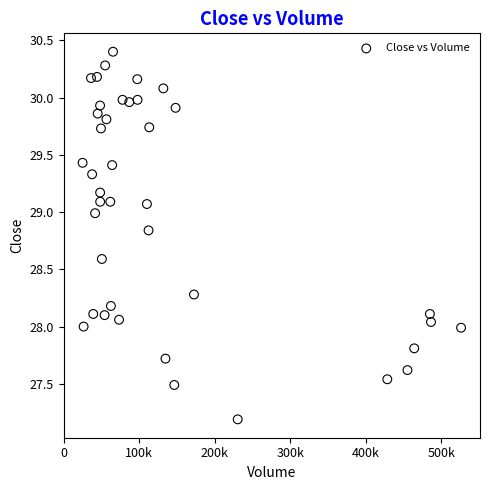

What is the range of X values (max minus min)?

501061.0